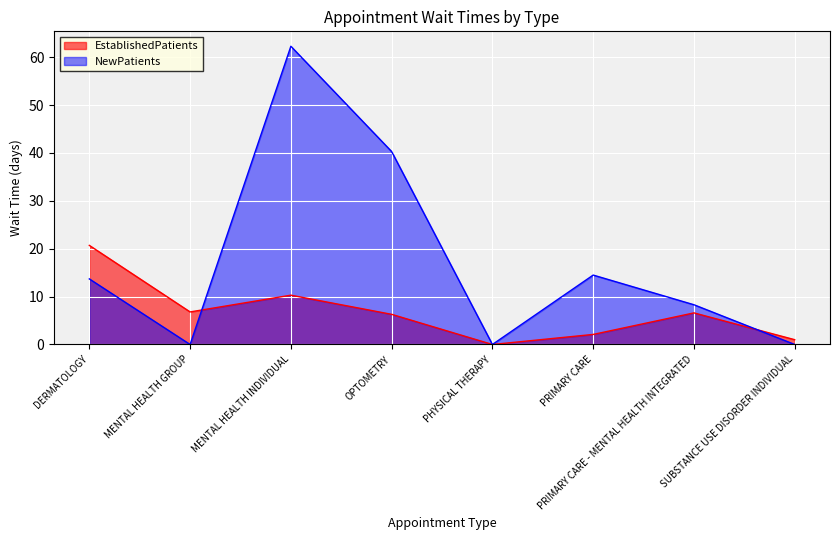

How many lines are shown in the chart?

2